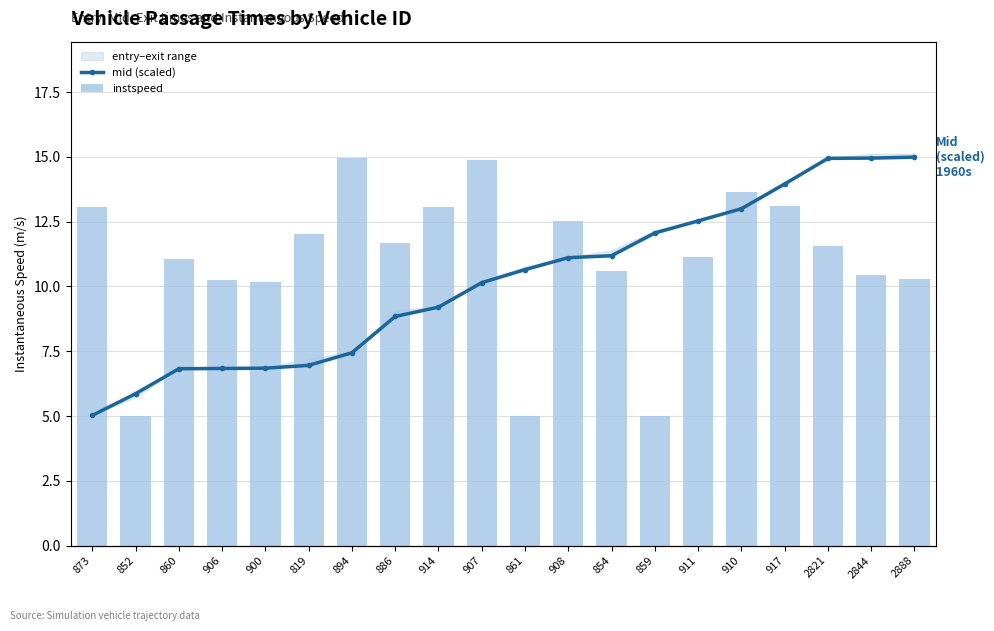

Which series has the largest range (max minus min)?

mid (scaled)